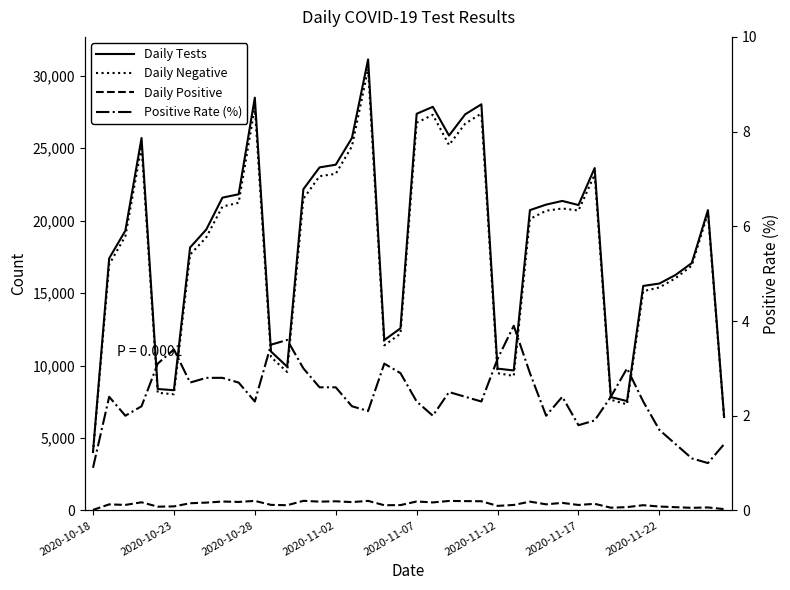

At which category is the sum across all series the highest?

17